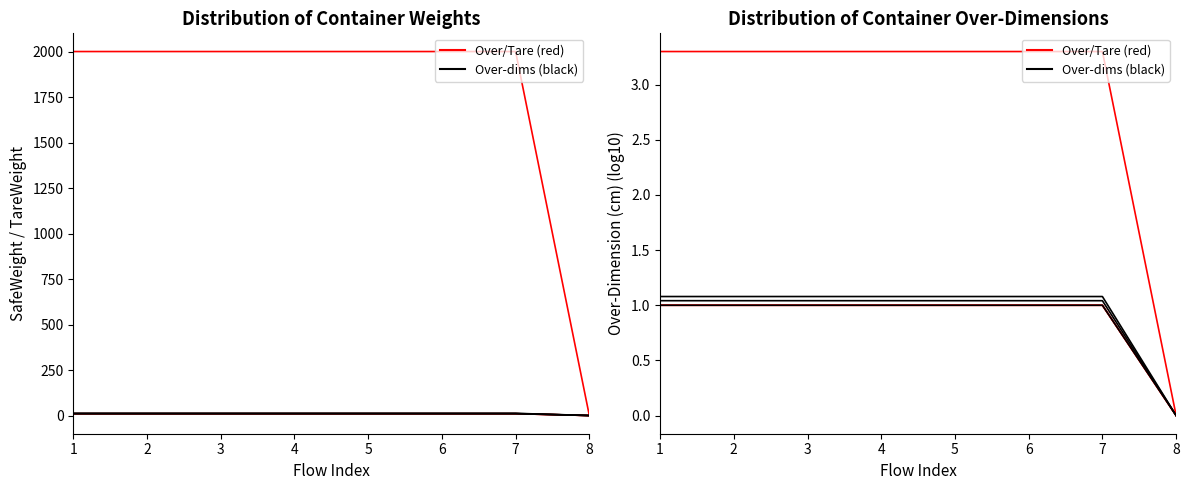

At which label does TareWeight reach its minimum?

8